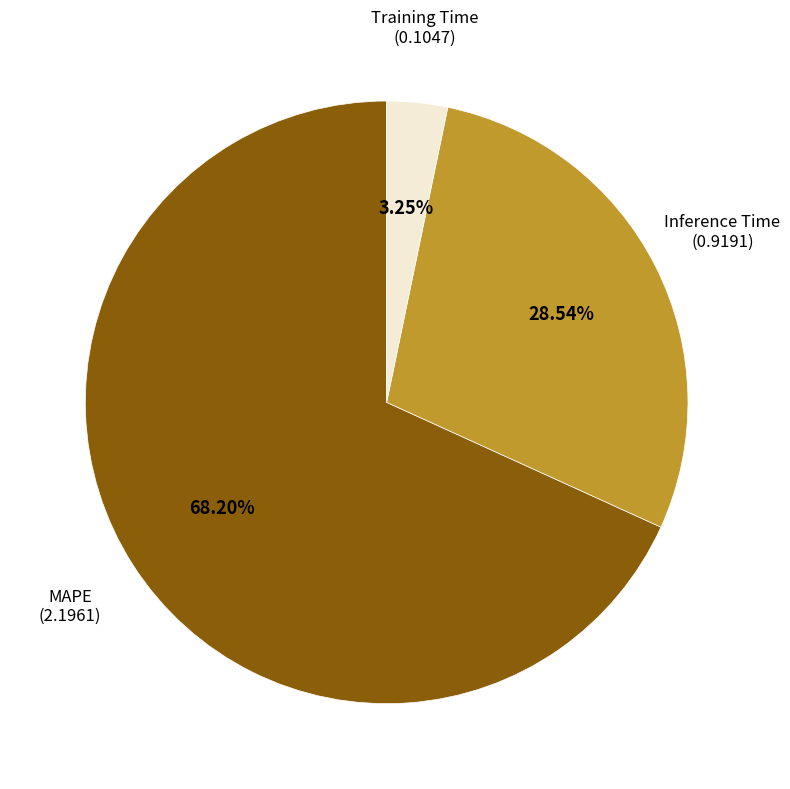

Is there any slice that represents more than half of the pie?

Yes